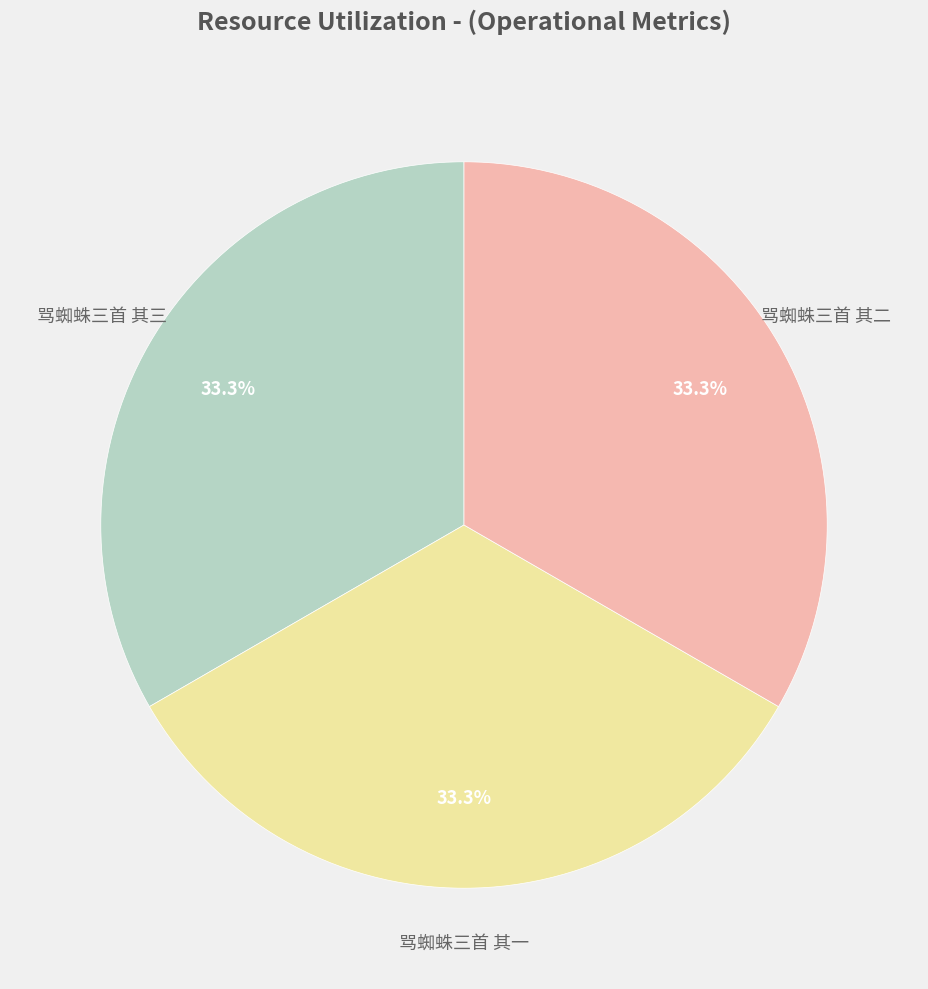

Count the number of slices in the pie.

3